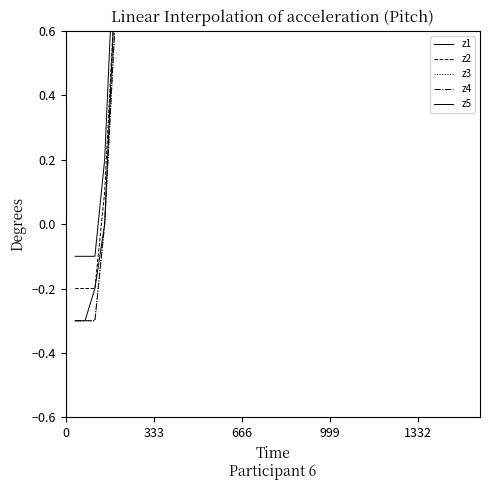

True or false: z1 has more than 1 interior local peaks.

False